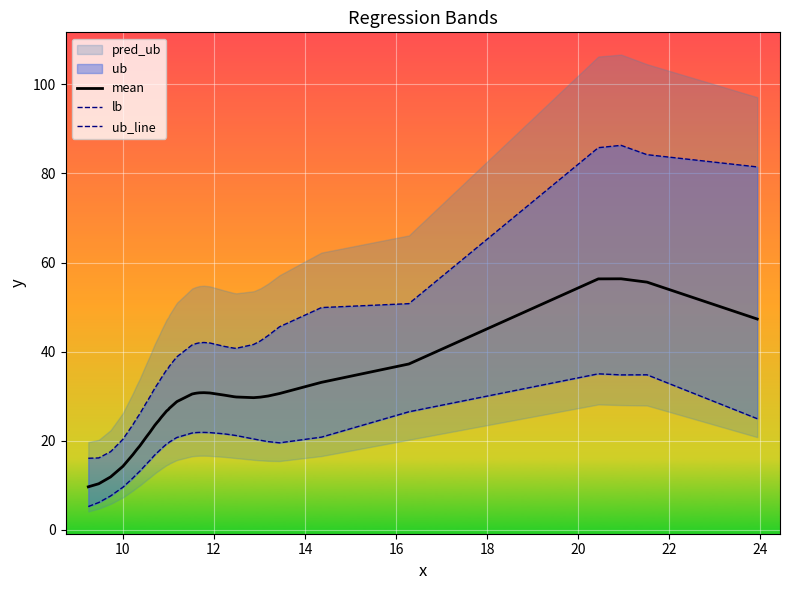

What is the average value of the lb series?

19.0